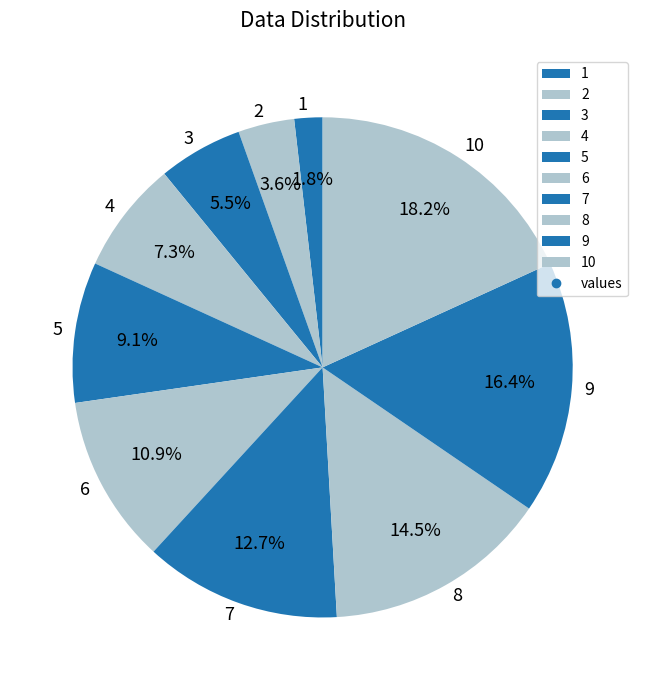

Does 7 represent more than half of the total?

No